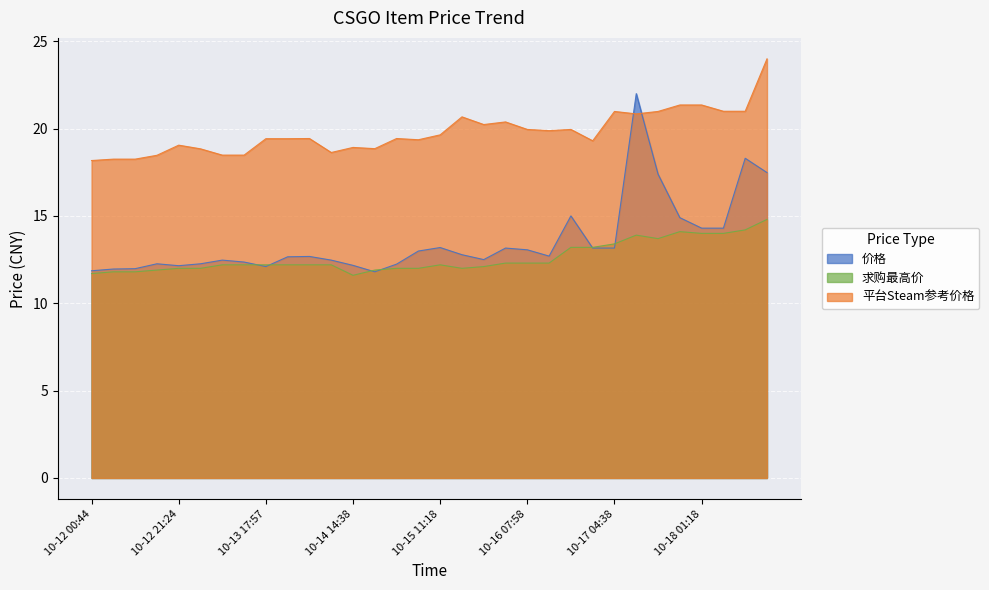

What is the maximum value shown in the chart?

24.0